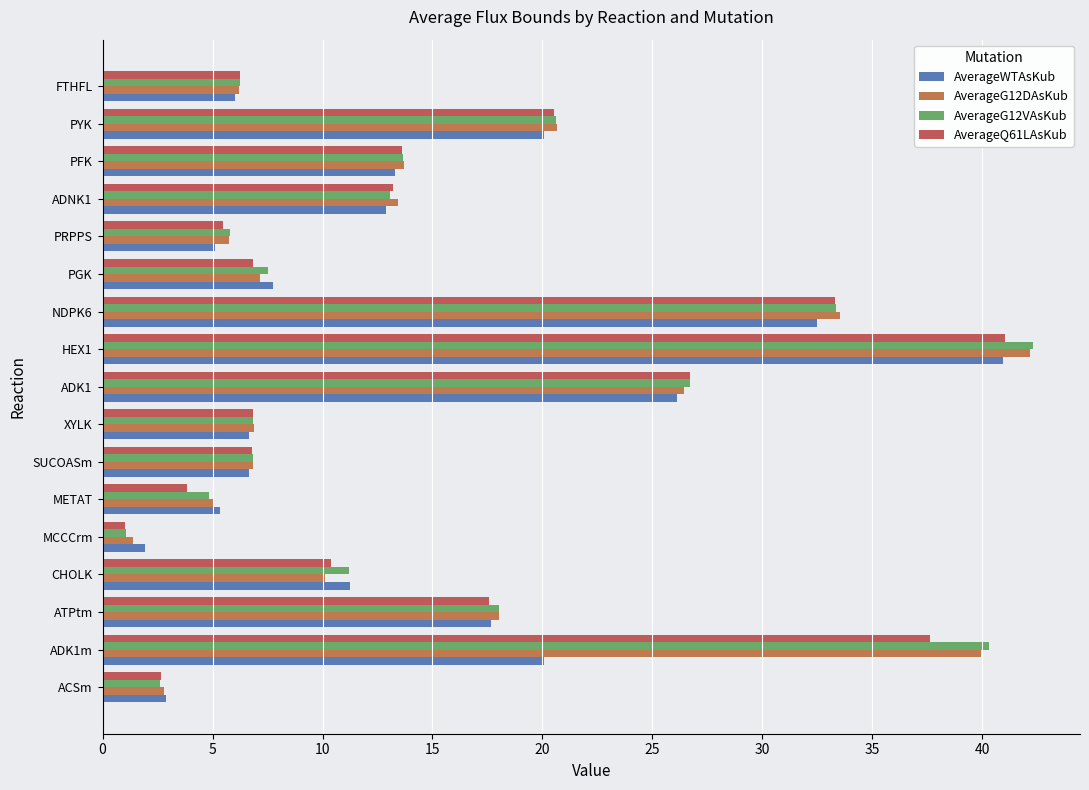

Count the number of categories in the chart.

17